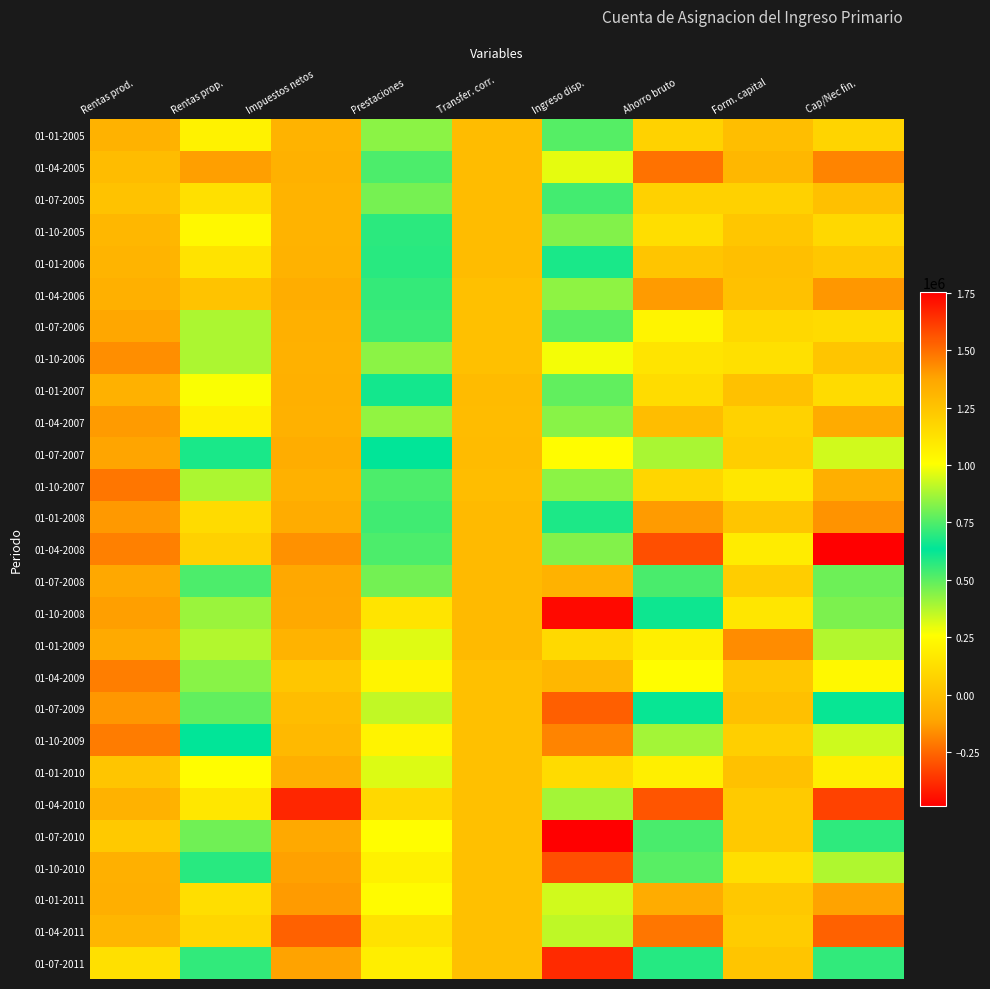

Rank the series by their maximum value, from lowest to highest.

01-01-2005, 01-04-2005, 01-07-2005, 01-04-2006, 01-01-2006, 01-01-2008, 01-04-2008, 01-07-2006, 01-01-2007, 01-10-2005, 01-10-2007, 01-04-2007, 01-10-2006, 01-07-2007, 01-01-2011, 01-04-2011, 01-01-2010, 01-01-2009, 01-04-2010, 01-04-2009, 01-07-2008, 01-10-2009, 01-07-2009, 01-10-2010, 01-07-2011, 01-10-2008, 01-07-2010